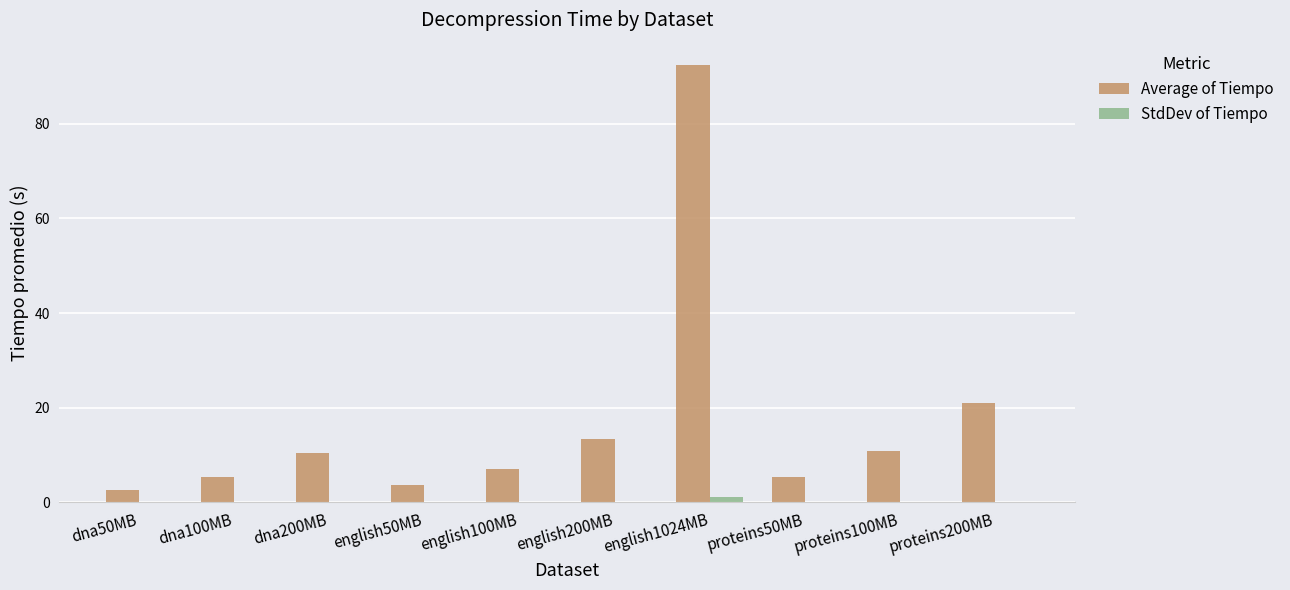

Are the bars horizontal?

No